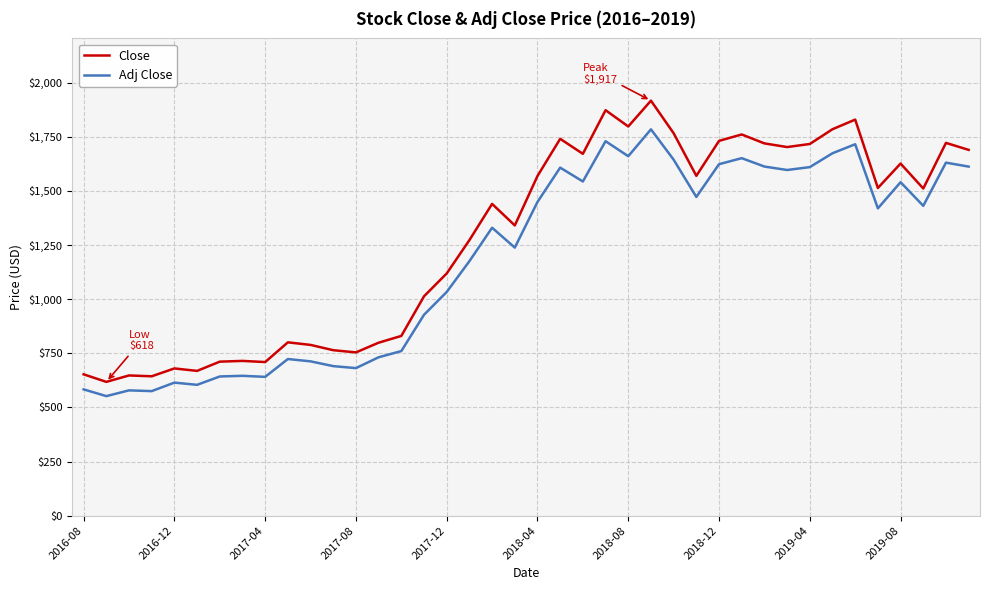

What is the minimum value for Adj Close?

552.2